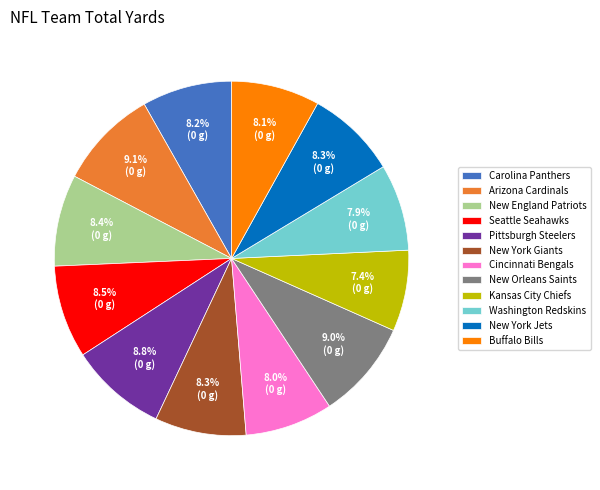

Which category has the smallest portion of the pie?

Kansas City Chiefs